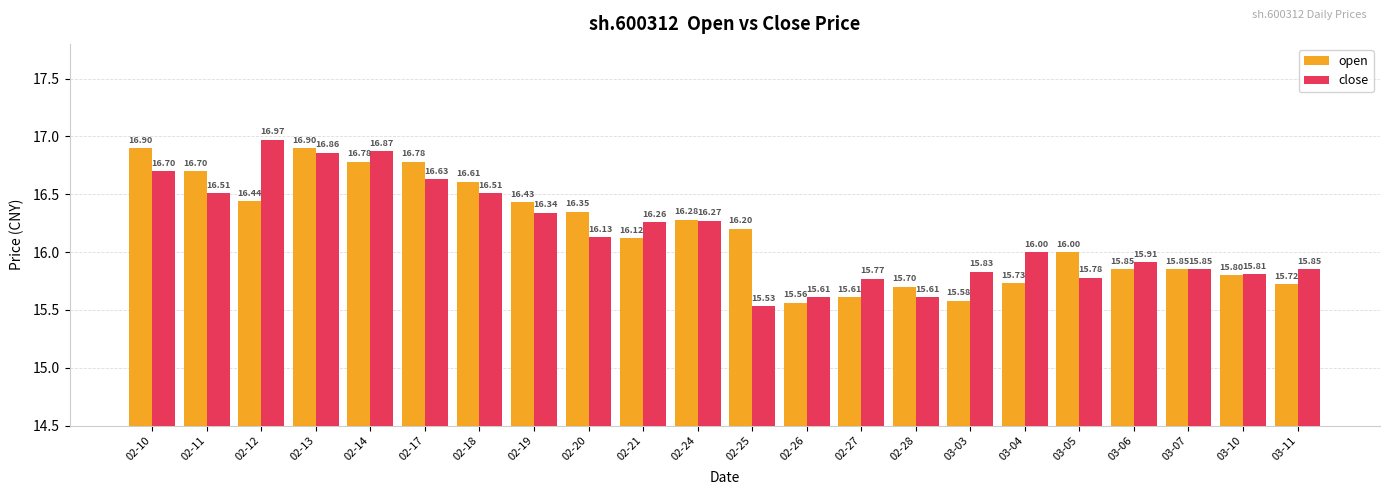

What is the value of the close bar at the 10th from the left?

16.3